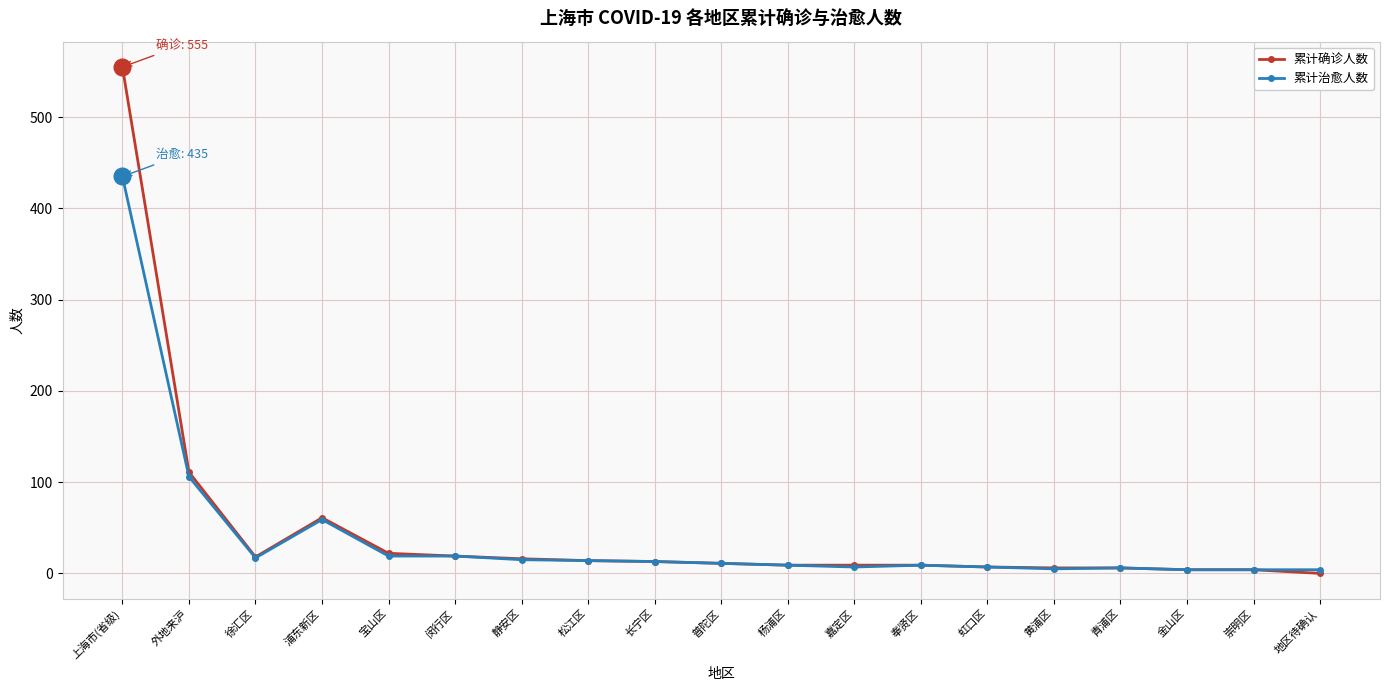

Which series has the largest range (max minus min)?

累计确诊人数